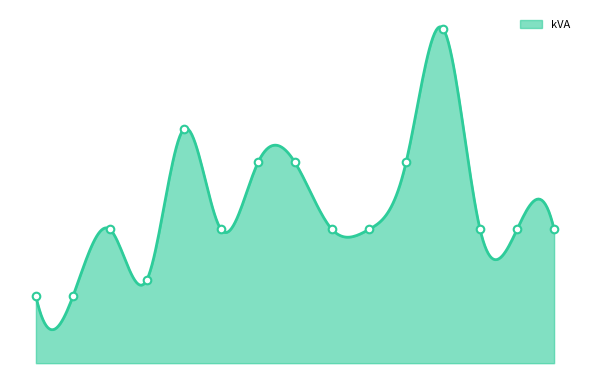

What is the change in value from OH_124412 to OH_207251?

+8